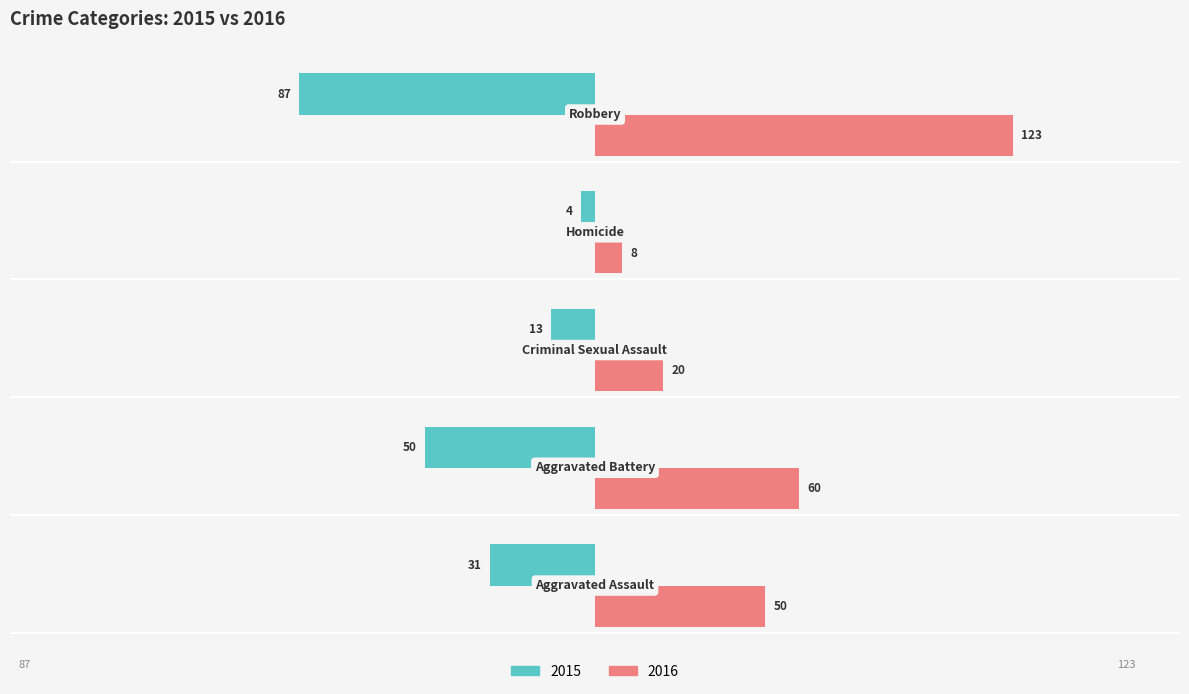

What is the maximum value shown in the chart?

123